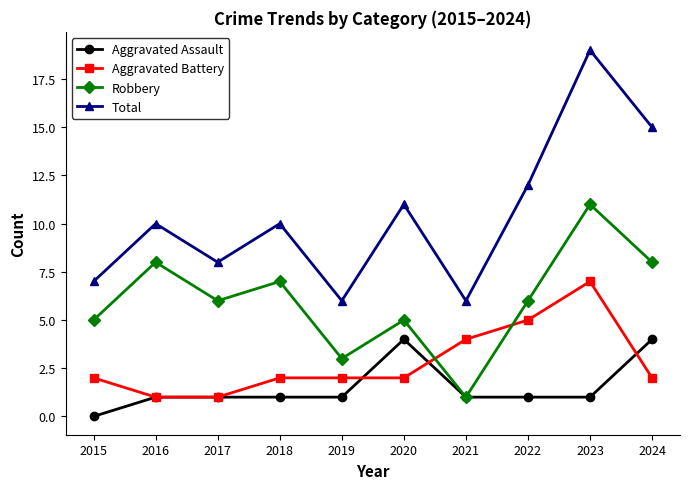

What is the total value across all series at 2017?

16